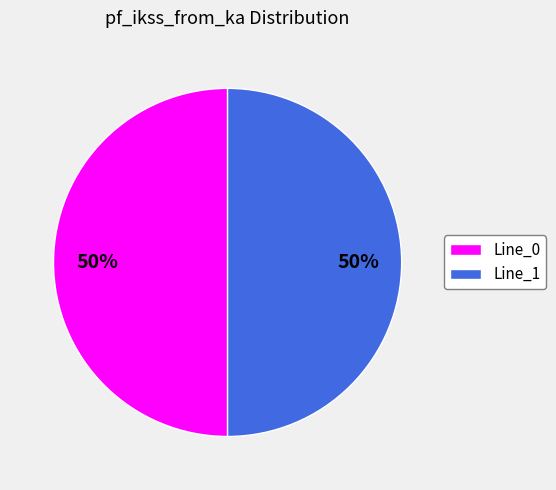

To the nearest percent, what percentage of the pie is Line_1?

50%